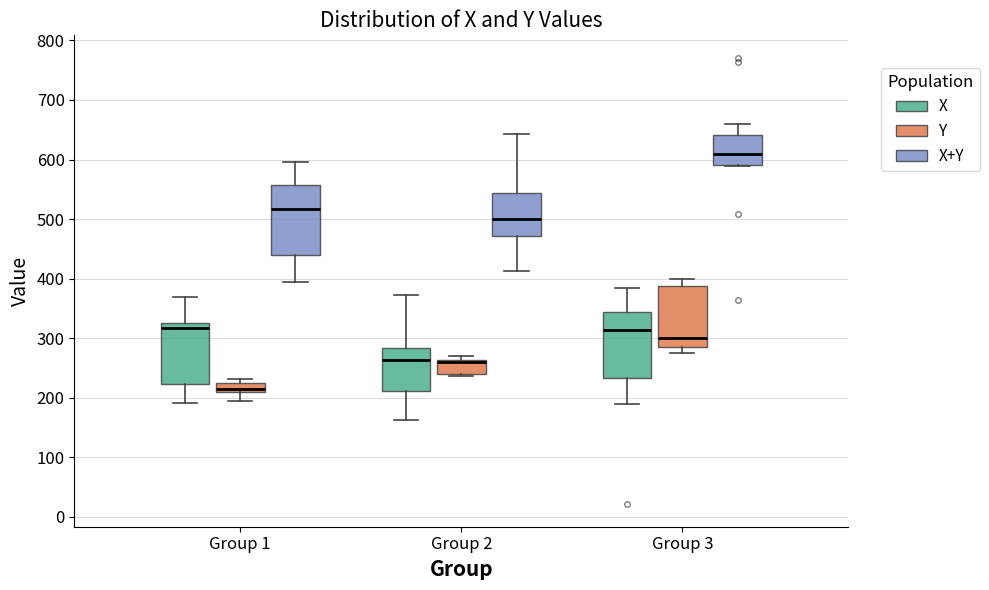

Which box has the lowest median line?

Group 1 (Y)